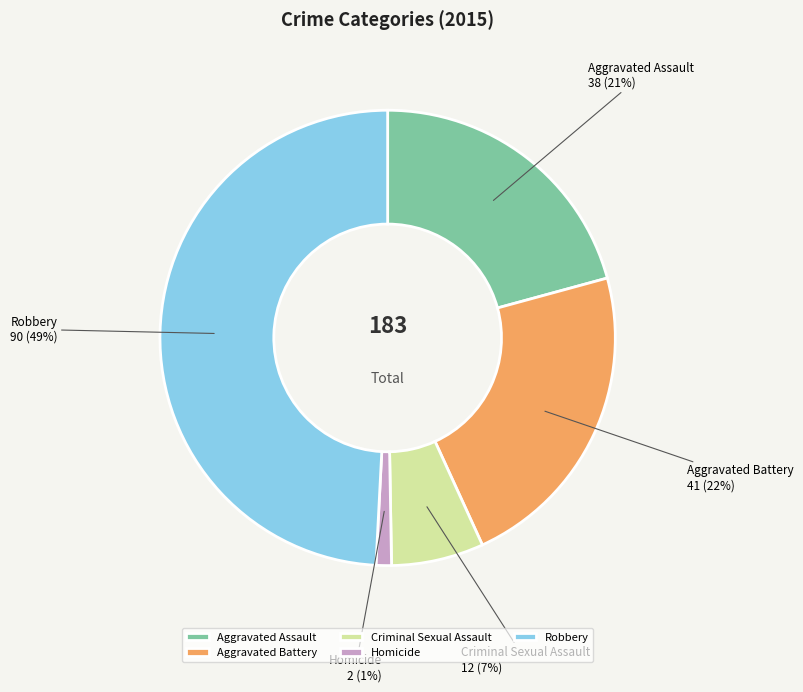

Do Aggravated Battery and Aggravated Assault together represent more than half of the pie?

No